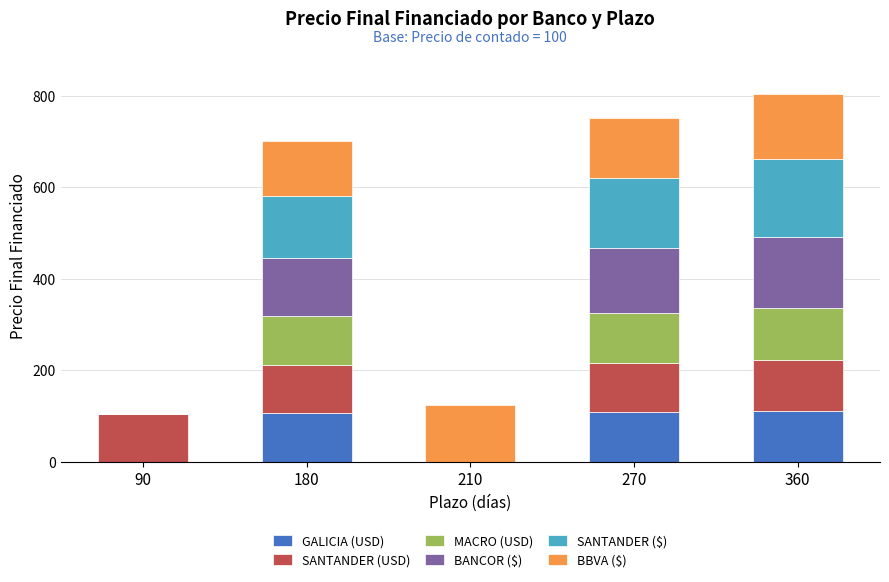

How many series are shown in this chart?

6